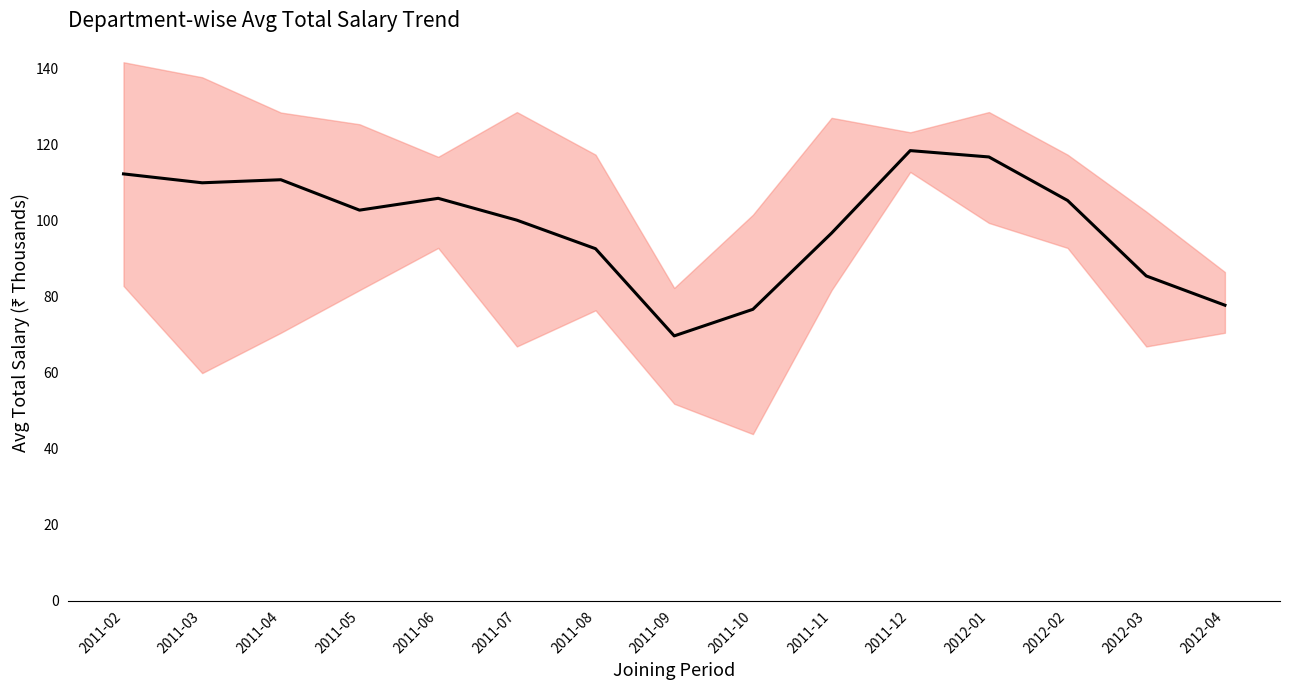

What is the minimum value shown in the chart?

43.8